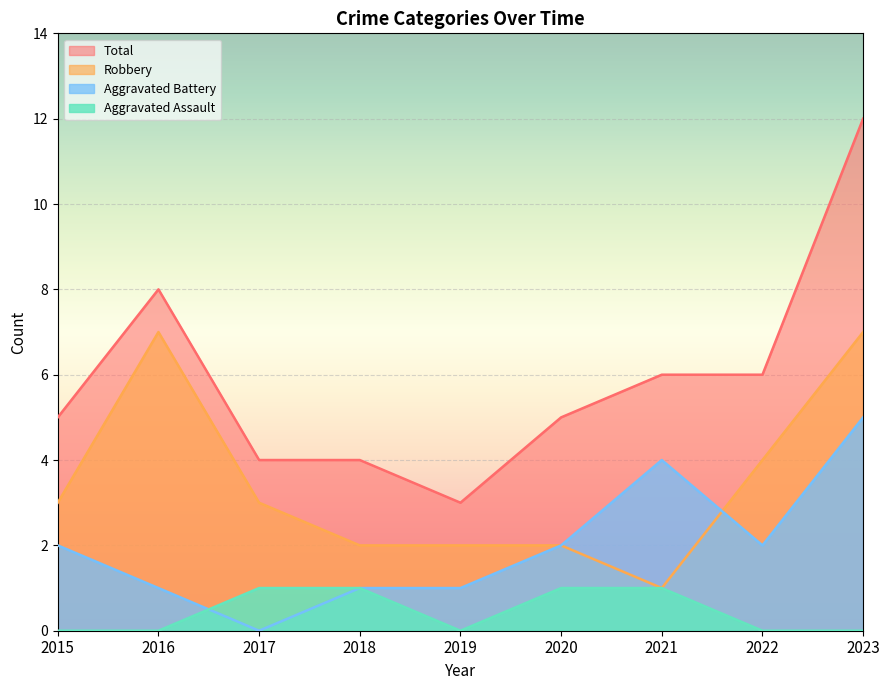

True or false: Aggravated Assault and Aggravated Battery cross at least once.

True